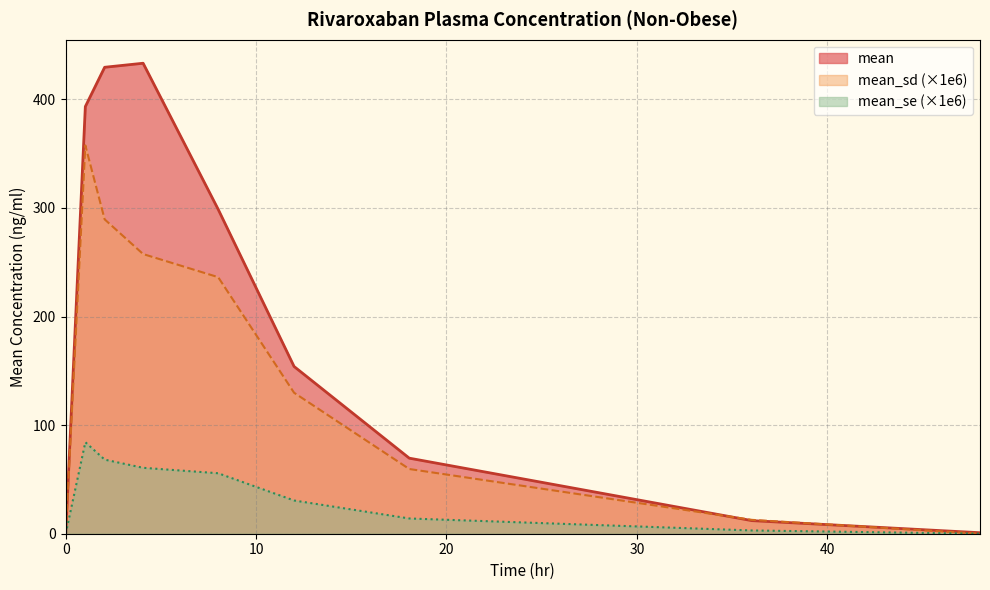

Does the chart display data point markers on the line(s)?

No